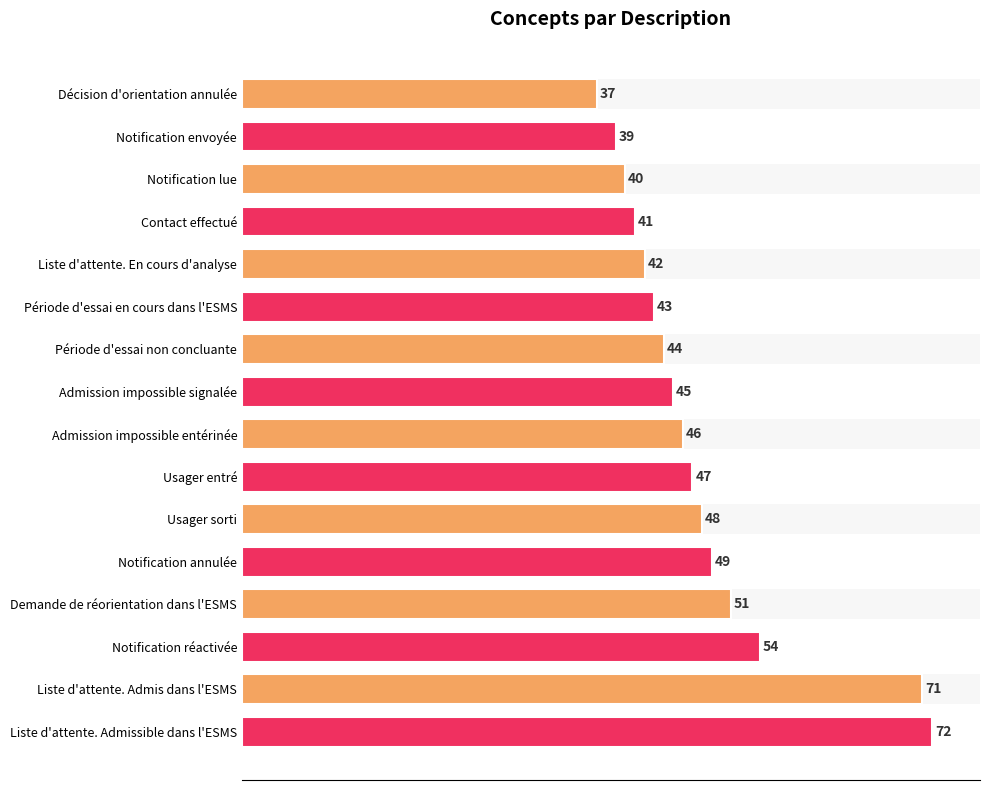

Count the number of values greater than 46.

7